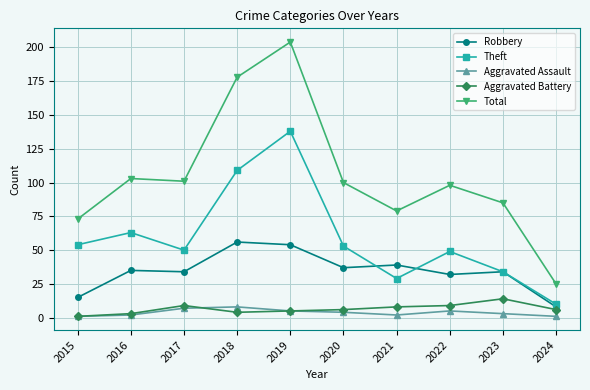

What are all the series names shown in the legend?

Robbery, Theft, Aggravated Assault, Aggravated Battery, Total